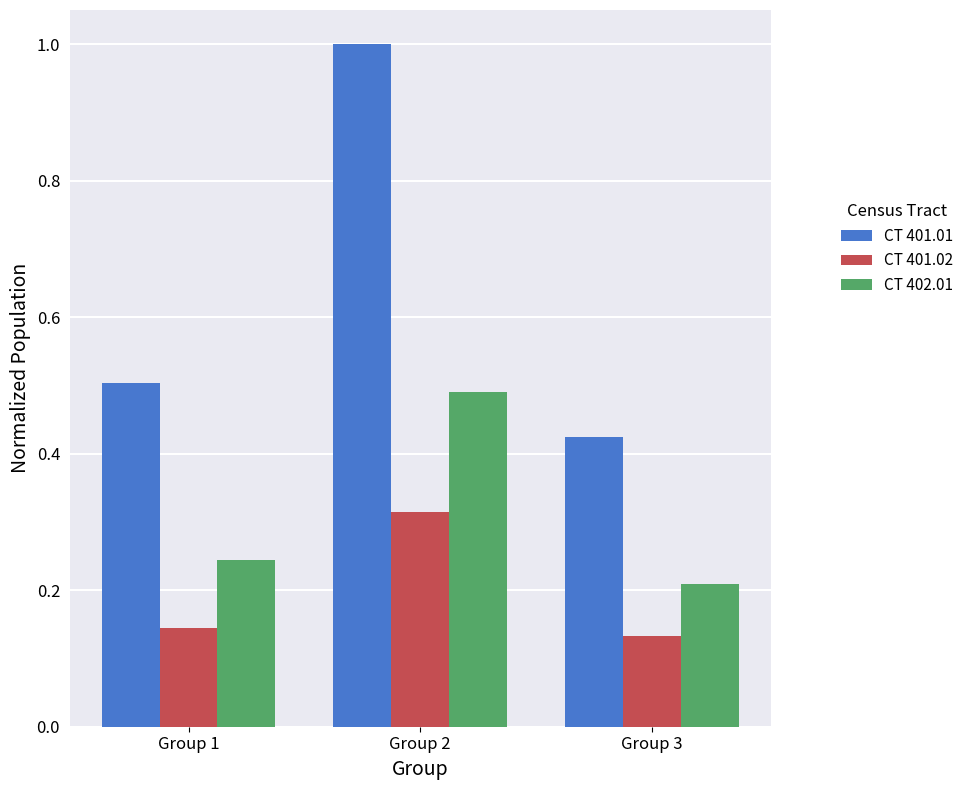

Where is CT 401.02 nearest to the value 0?

Group 3